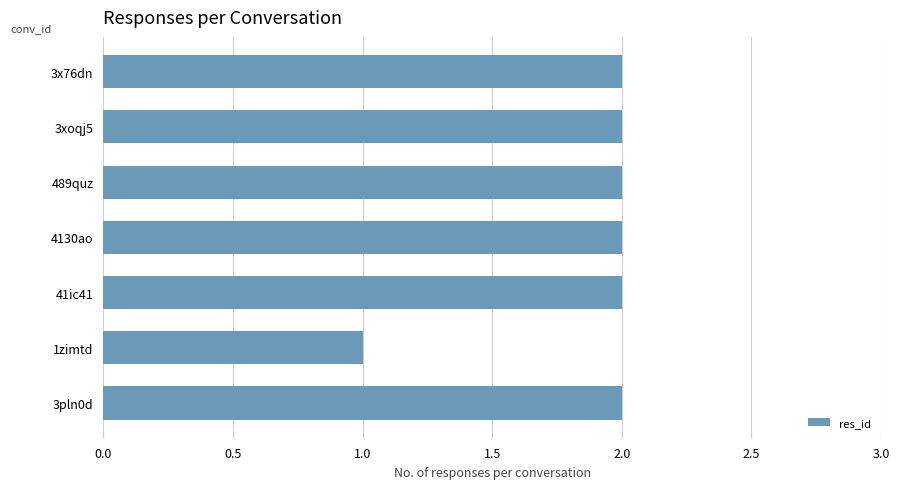

What is the label of the 6th bar from the top?

1zimtd